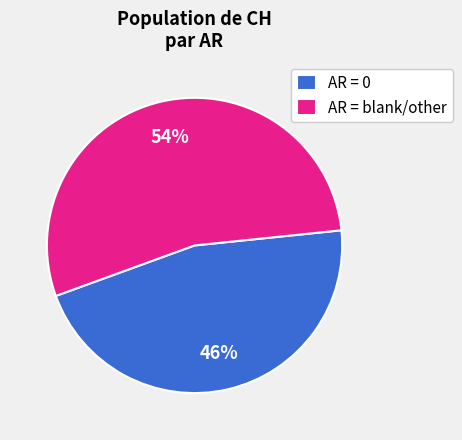

Between AR = blank/other and AR = 0, which is larger?

AR = blank/other